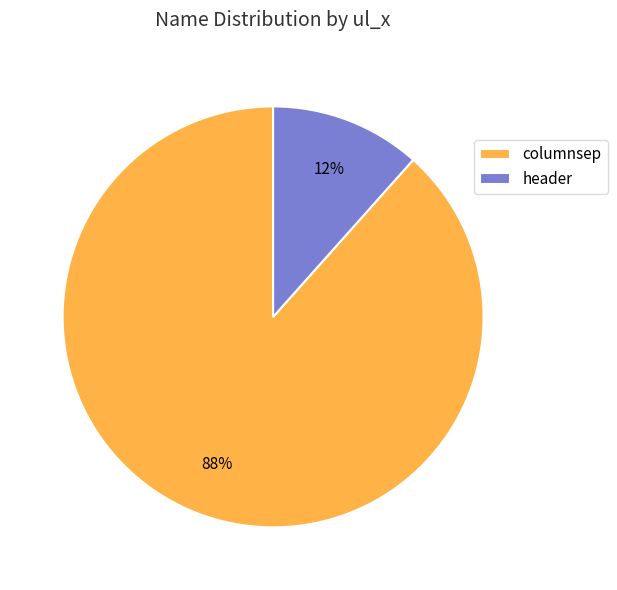

To the nearest percent, what is the average slice percentage?

50%